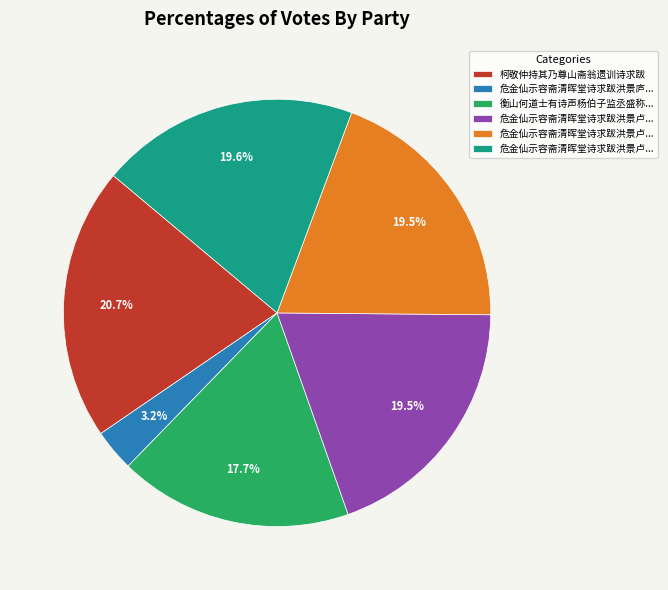

To the nearest percent, what is the difference between the largest and smallest slice percentages?

17%